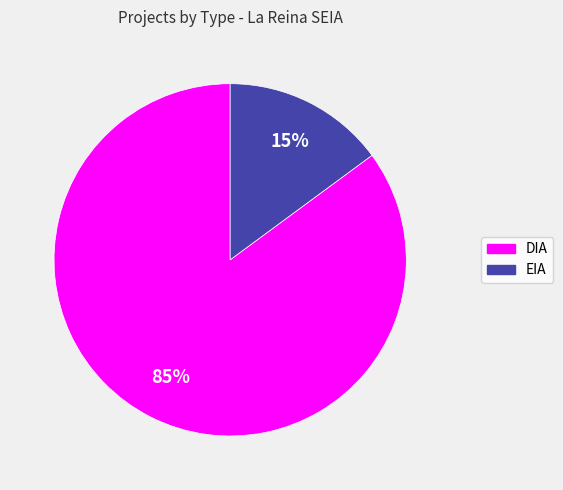

What is the ratio of the value at EIA to the value at DIA?

0.2